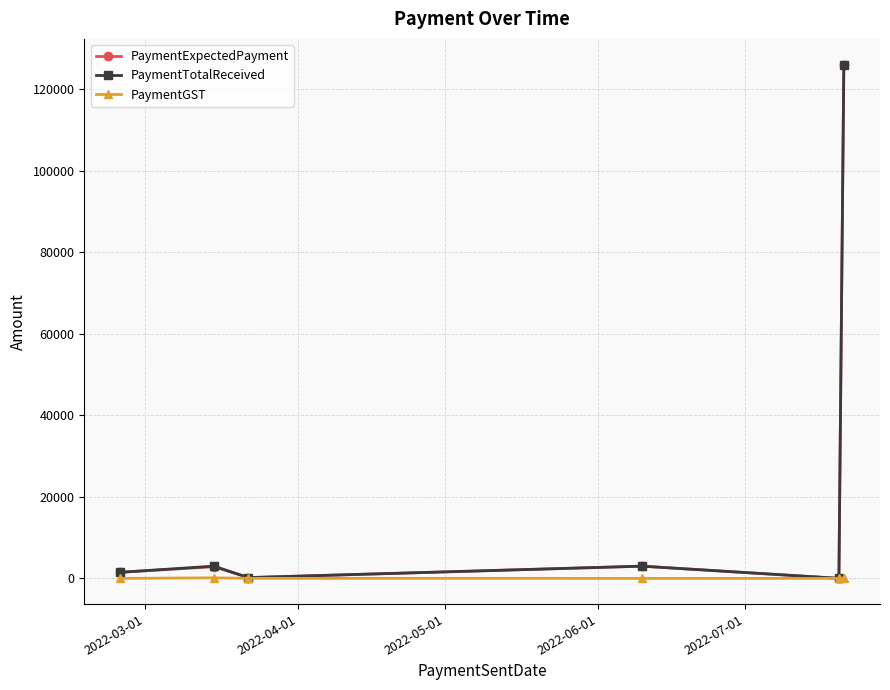

What is the value of the PaymentTotalReceived point at the 6th from the left?

126000.0